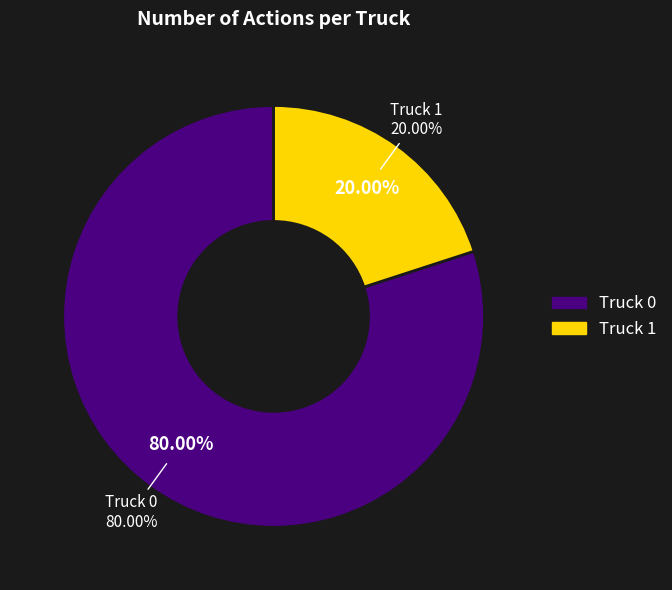

To the nearest percent, what portion does Truck 1 represent?

20%